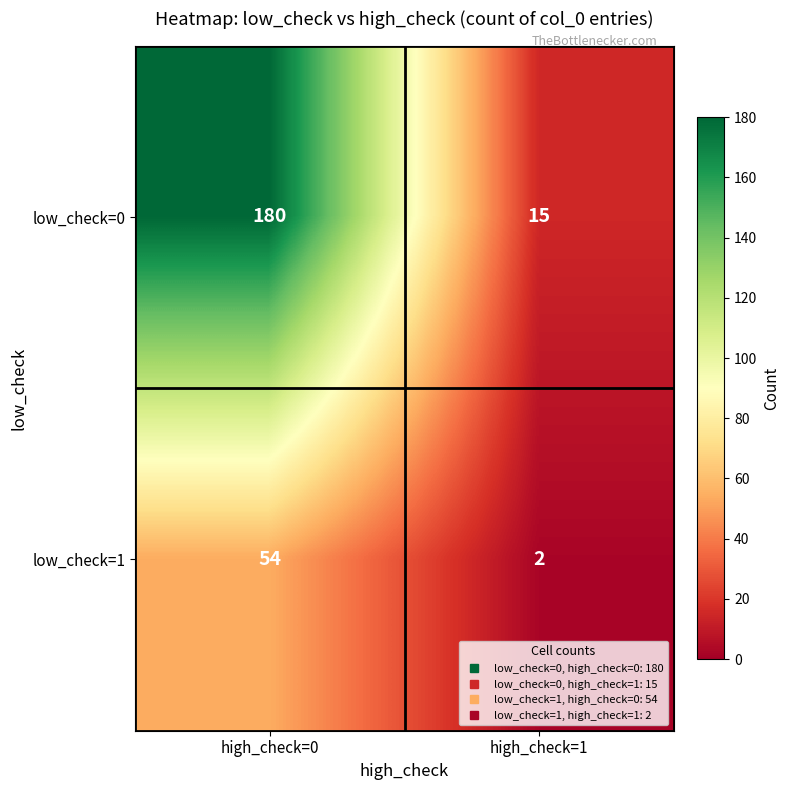

Is it true that low_check=0 equals 26 at high_check=1?

False